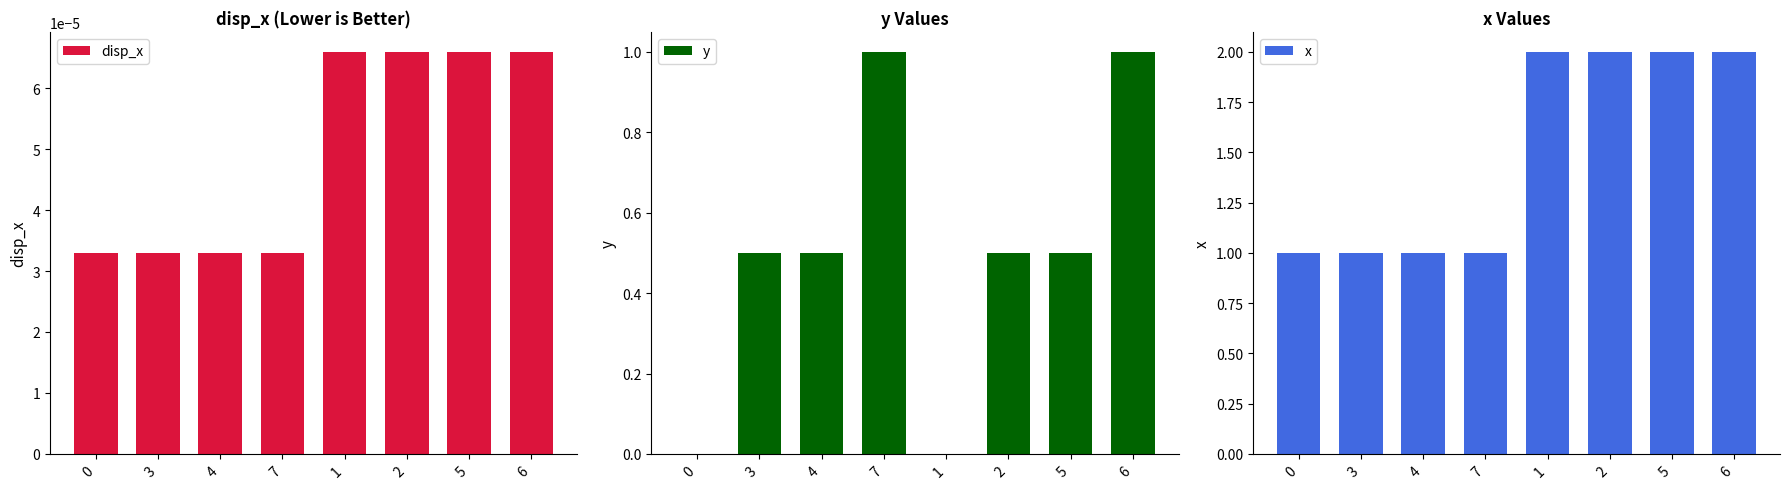

Which series has the largest total across all categories?

x